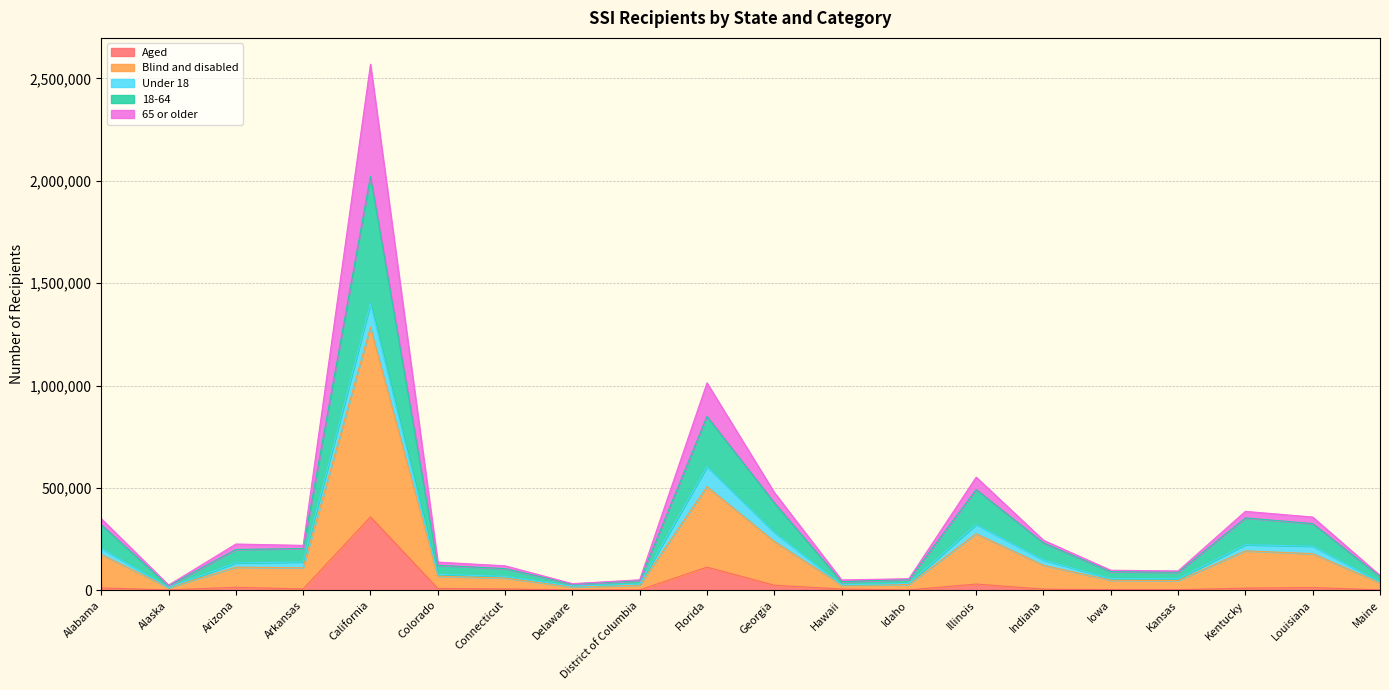

Does the chart have visible grid lines?

Yes